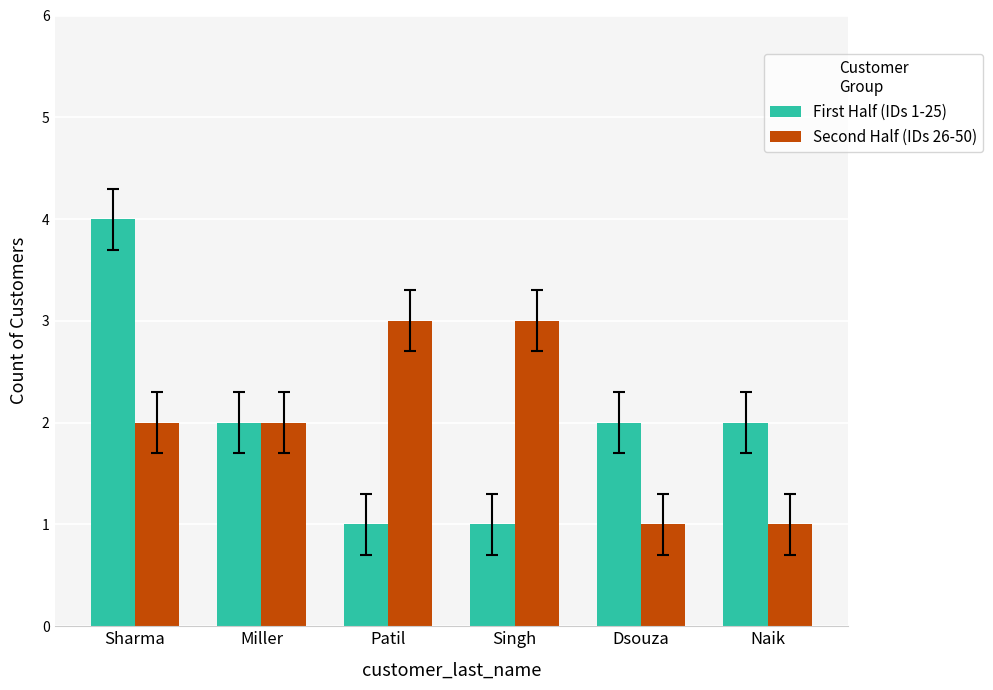

What are all the series names shown in the legend?

First Half (IDs 1-25), Second Half (IDs 26-50)